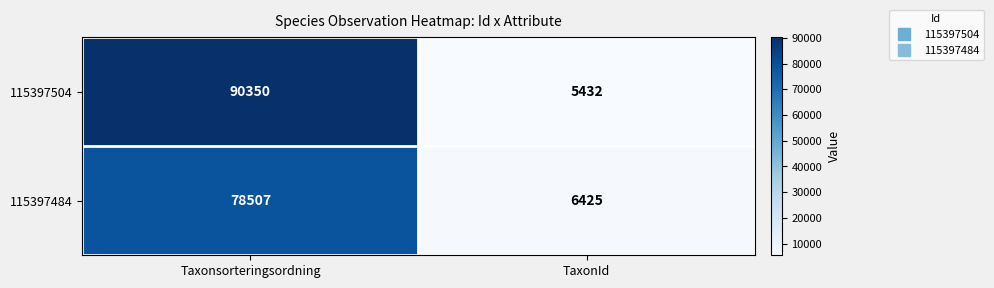

At which label does 115397504 reach its minimum?

TaxonId